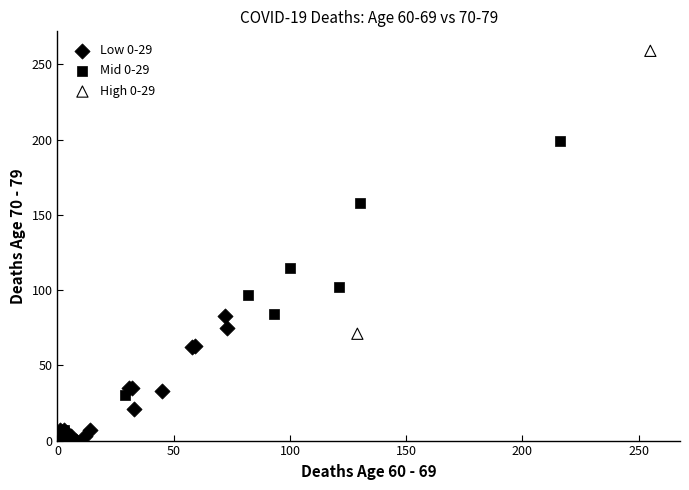

Which series contains the lowest Y value?

Low 0-29